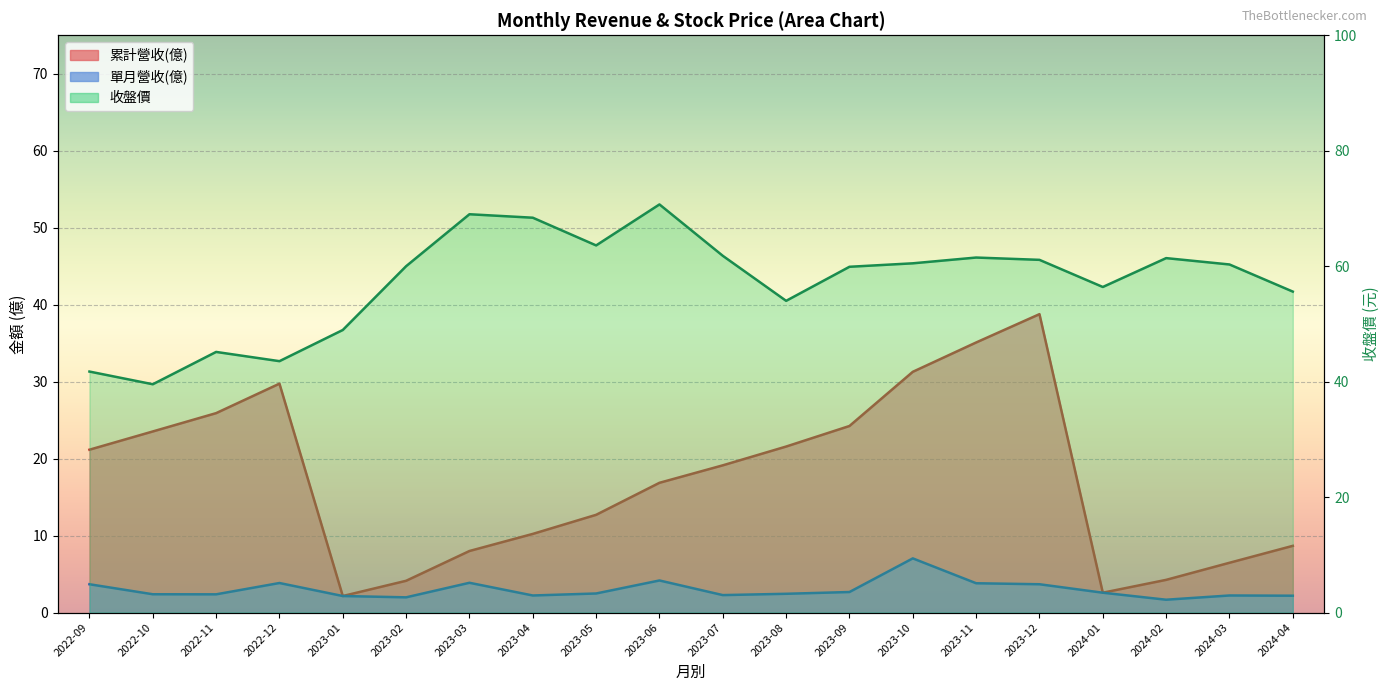

True or false: 單月營收(億) has a value of 1.9 at 2023-03.

False